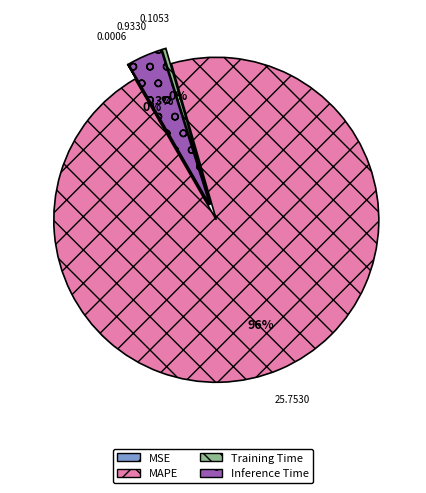

How many slices are in this pie chart?

4